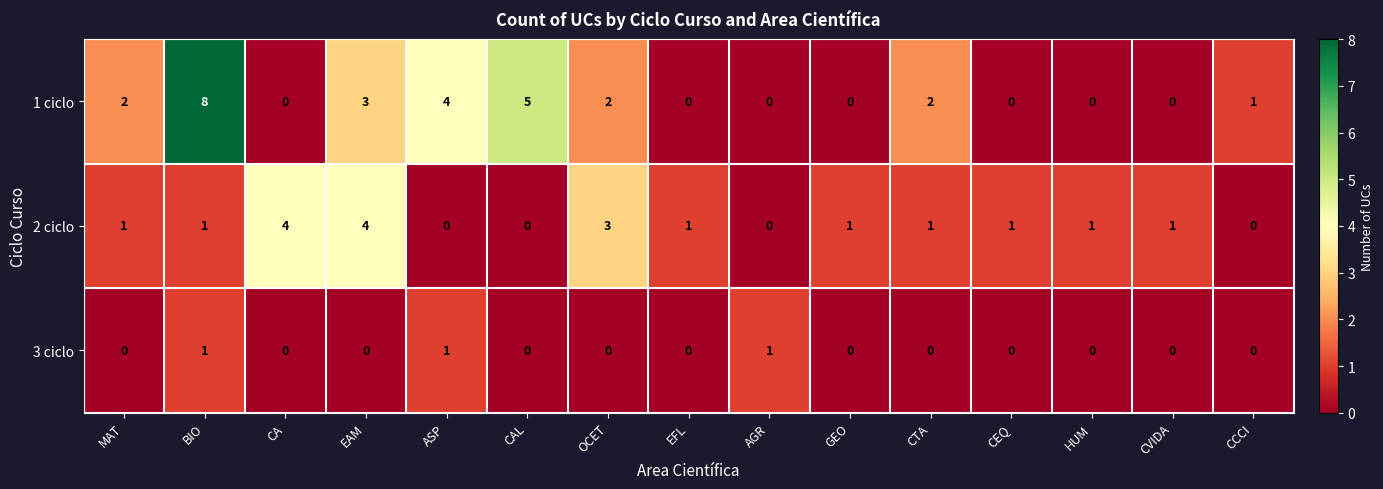

The 2 ciclo series shows 1 at HUM. True or false?

True